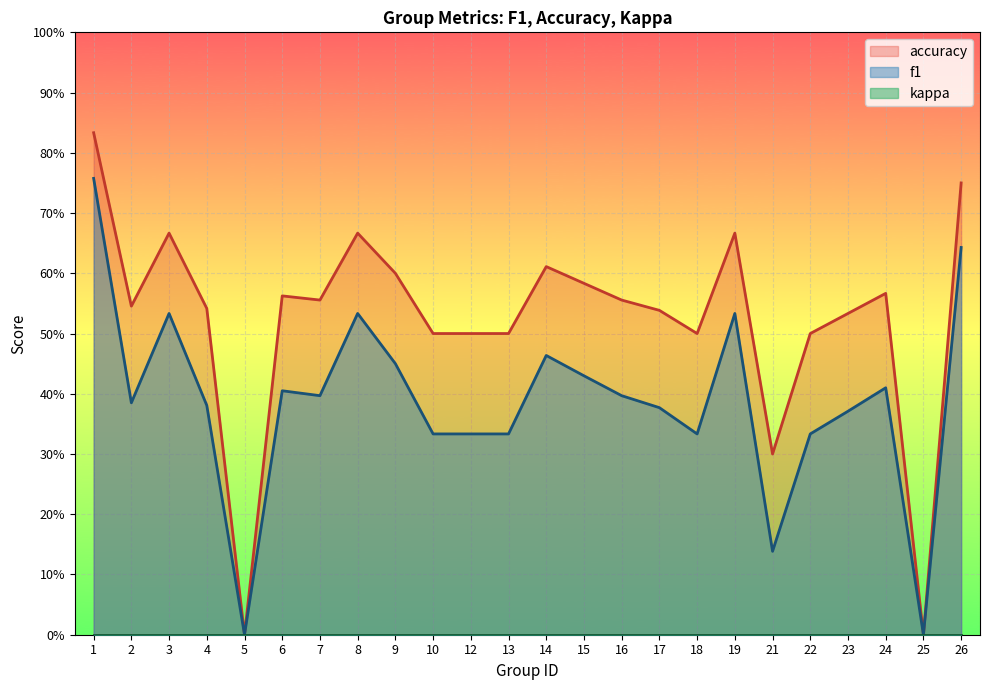

Count the number of data series in this chart.

2